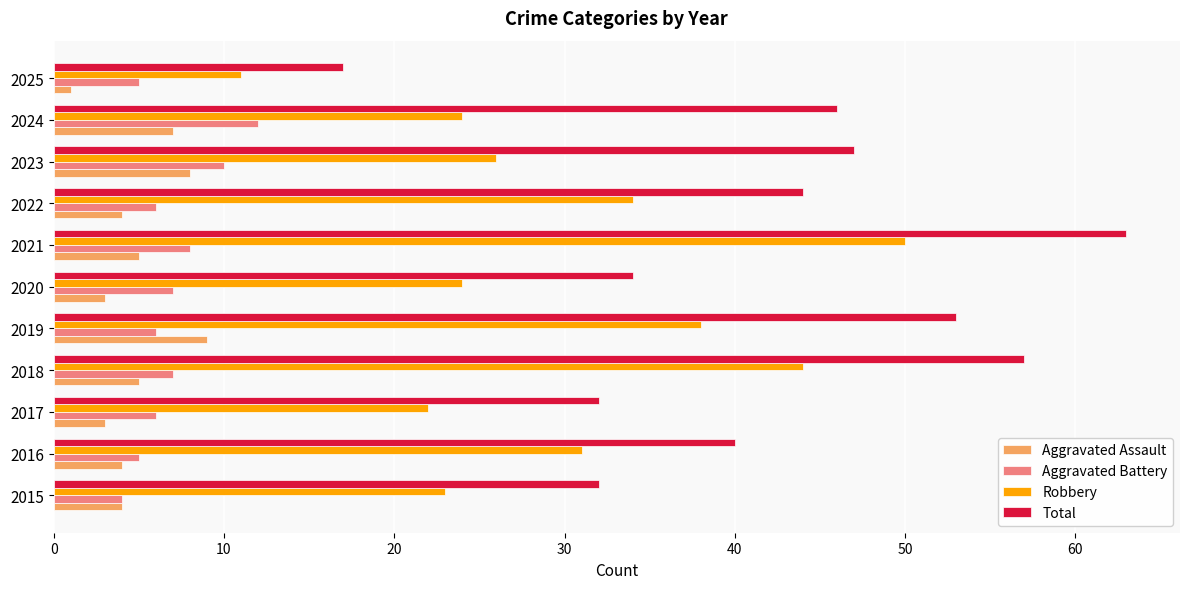

What is the lowest value of the Aggravated Battery series?

4